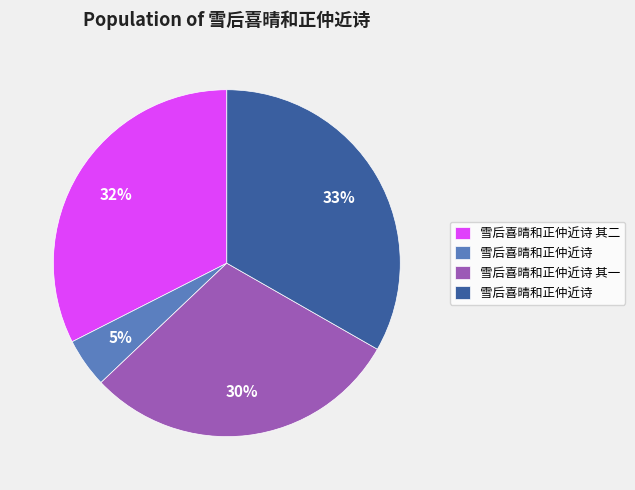

To the nearest percent, what is the average slice percentage?

25%